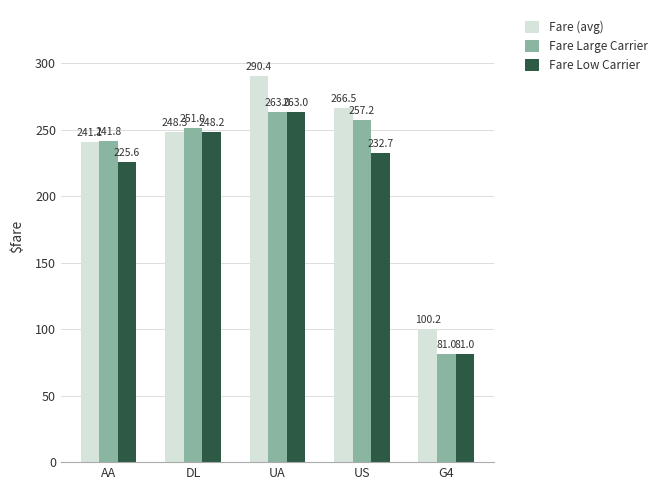

What is the total value across all series at G4?

262.1